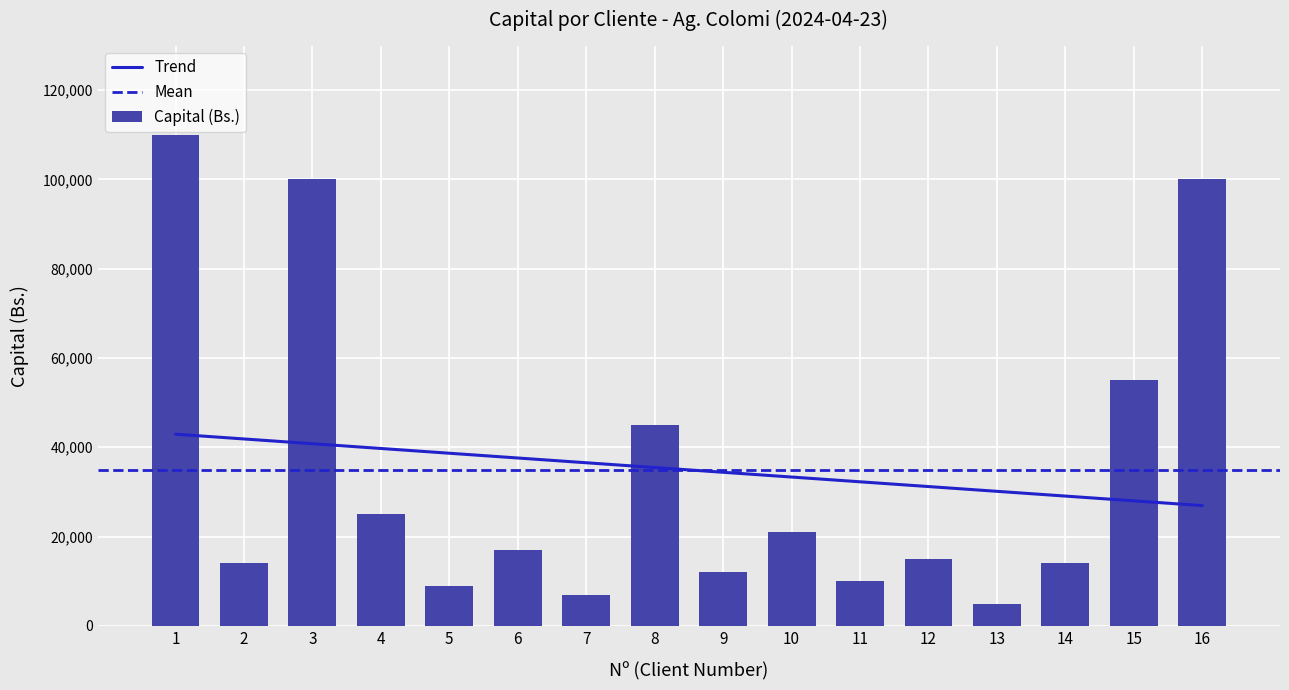

Reading left to right, extract all data points from this chart.

110000.0	14000.0	100000.0	25000.0	9000.0	17000.0	6868.6	45000.0	12000.0	21000.0	10000.0	15000.0	5000.0	14116.1	55000.0	100000.0